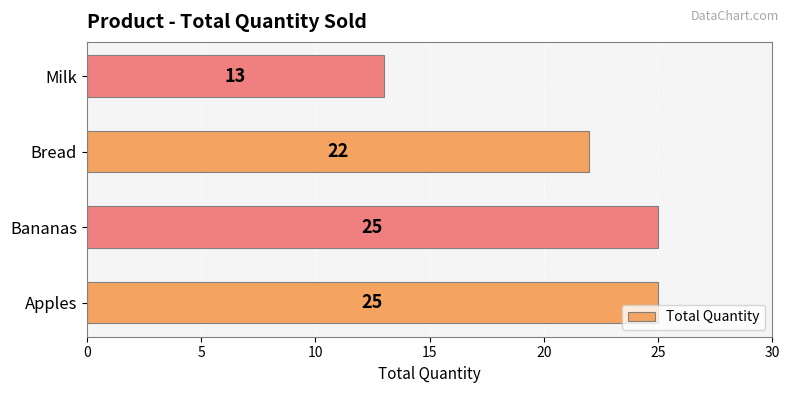

At which label is the value closest to 19?

Bread